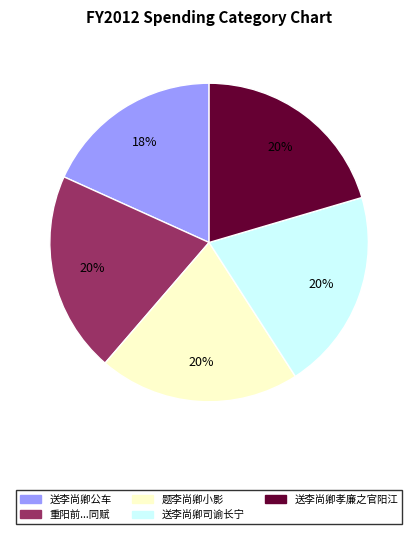

To the nearest percent, what is the difference between the largest and smallest slice percentages?

2%